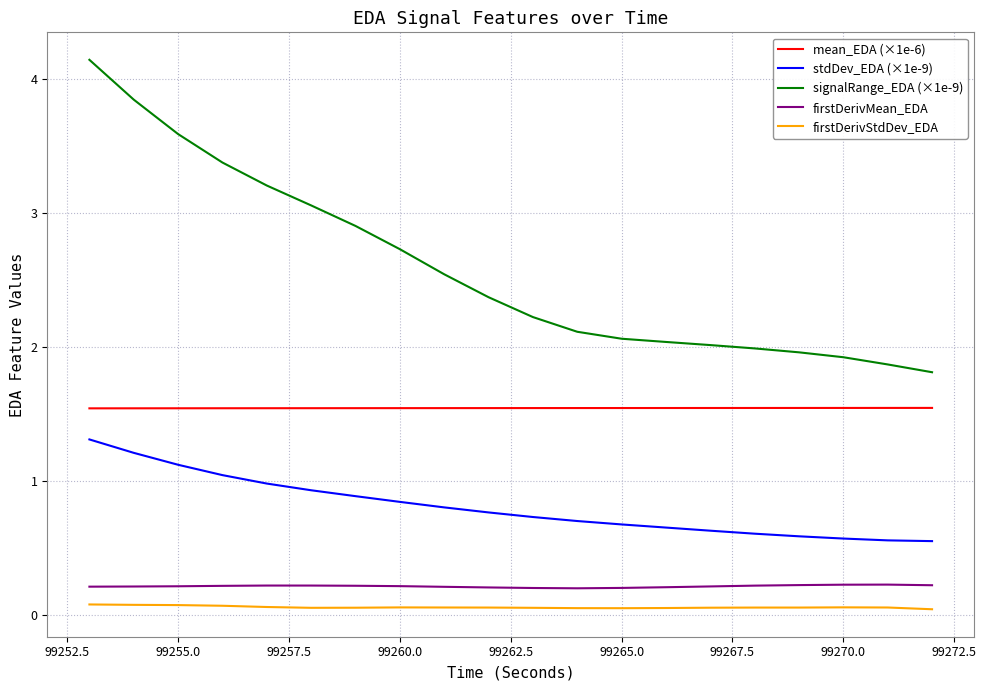

Which series has the widest spread of values?

signalRange_EDA (×1e-9)